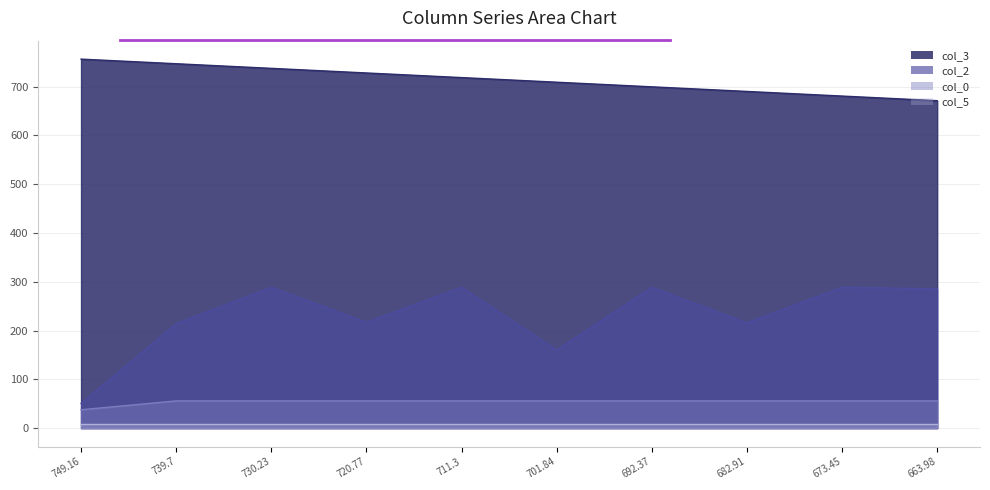

True or false: col_0 and col_2 intersect in this chart.

False